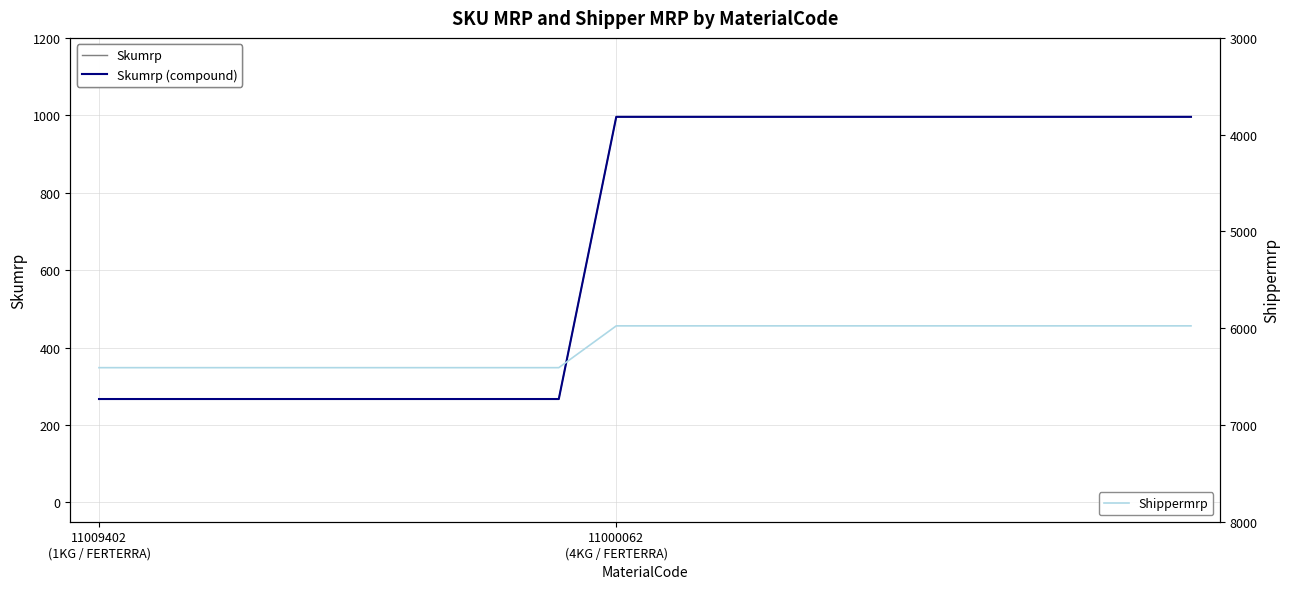

What is the spread (max minus min) of values at 11000062 (4KG / FERTERRA)?

4980